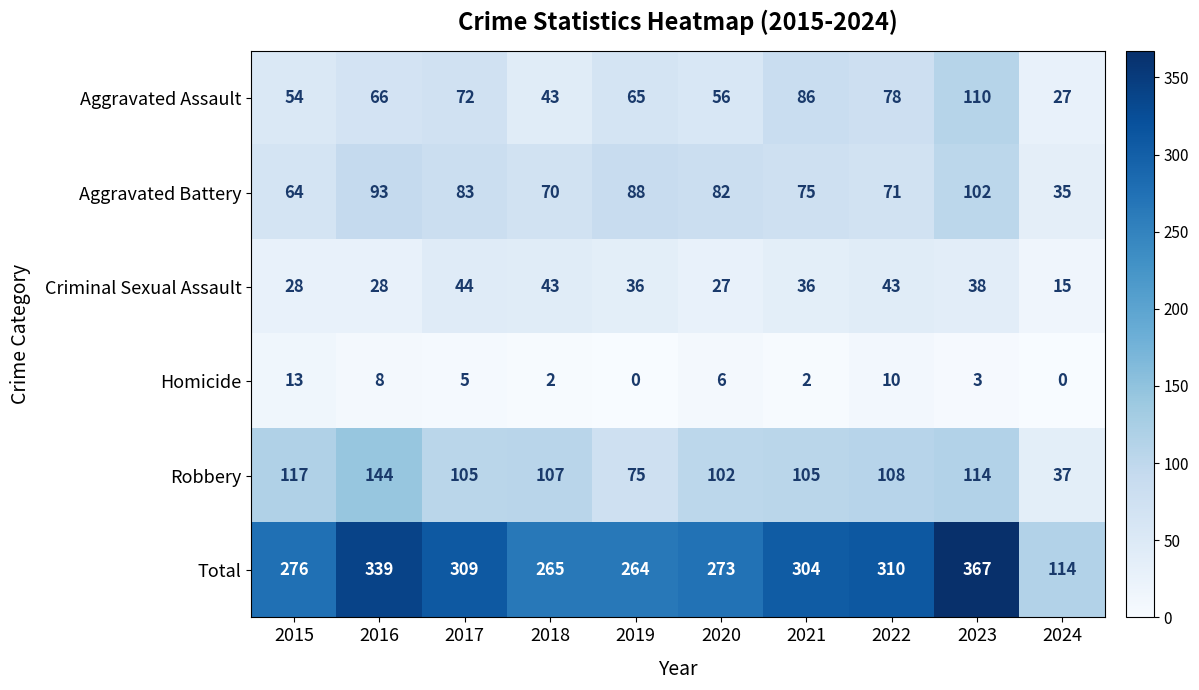

What is the total value across all series at 2019?

528